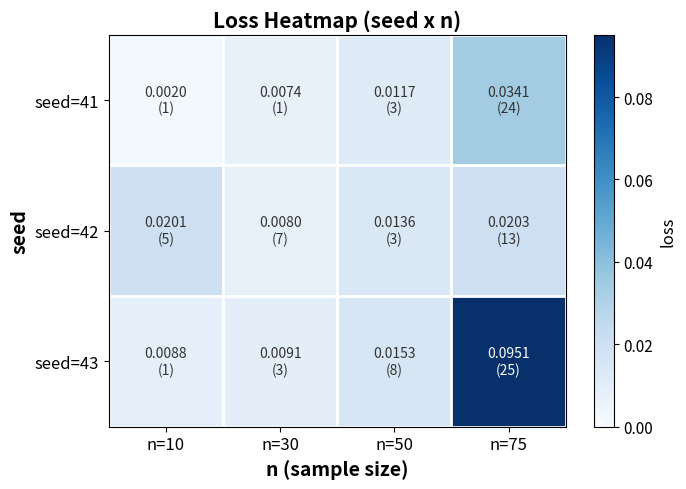

How many series are shown in this chart?

3